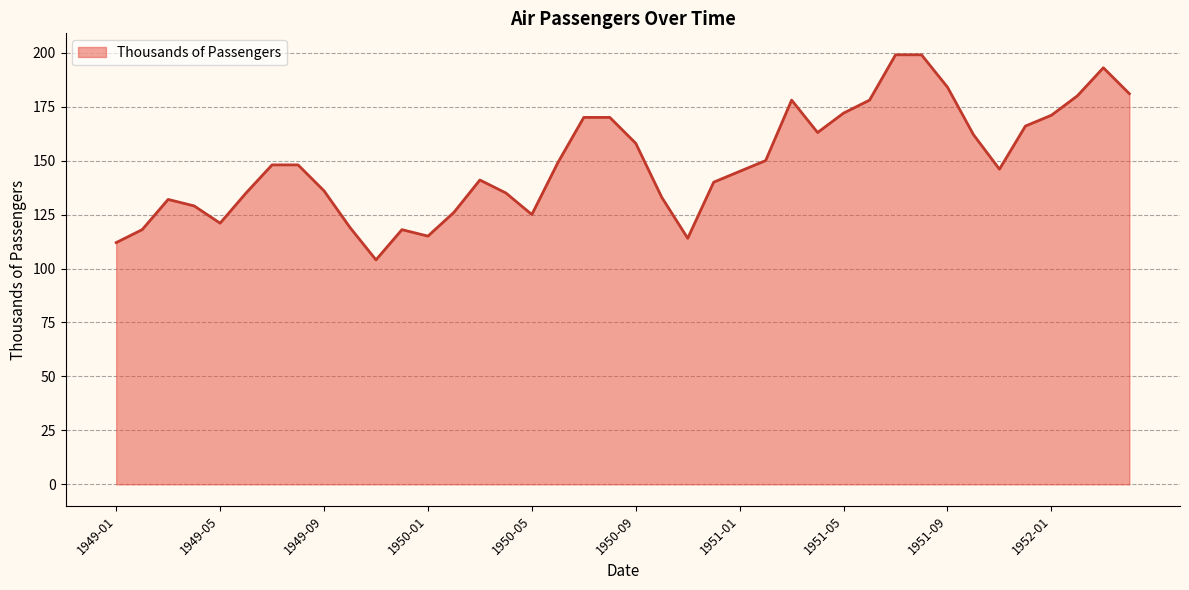

What is the maximum value shown in the chart?

199